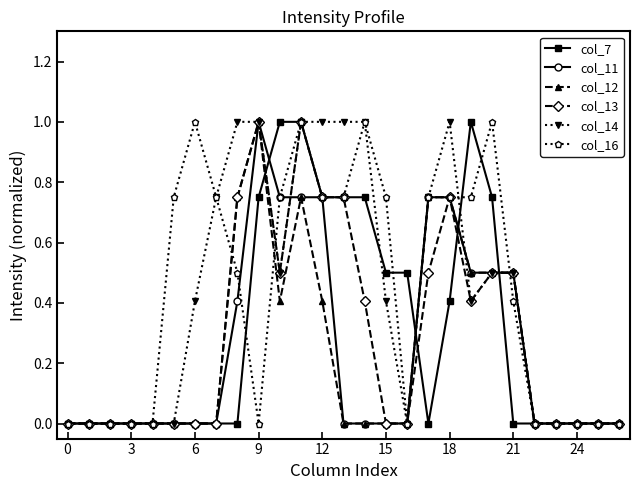

What are all the series names shown in the legend?

col_7, col_11, col_12, col_13, col_14, col_16